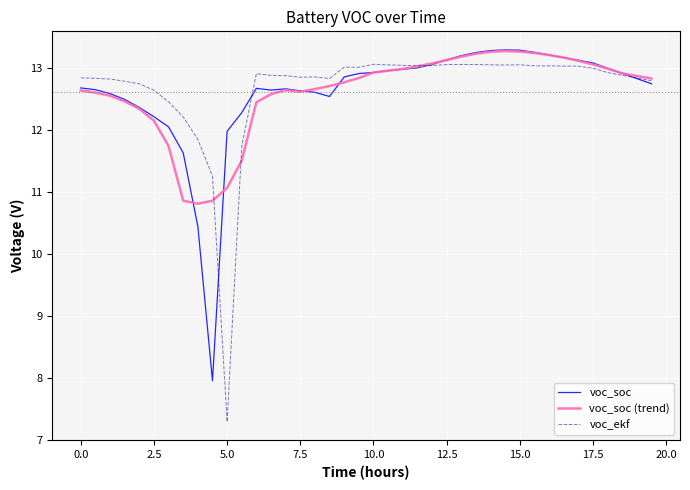

What is the minimum value shown in the chart?

7.3